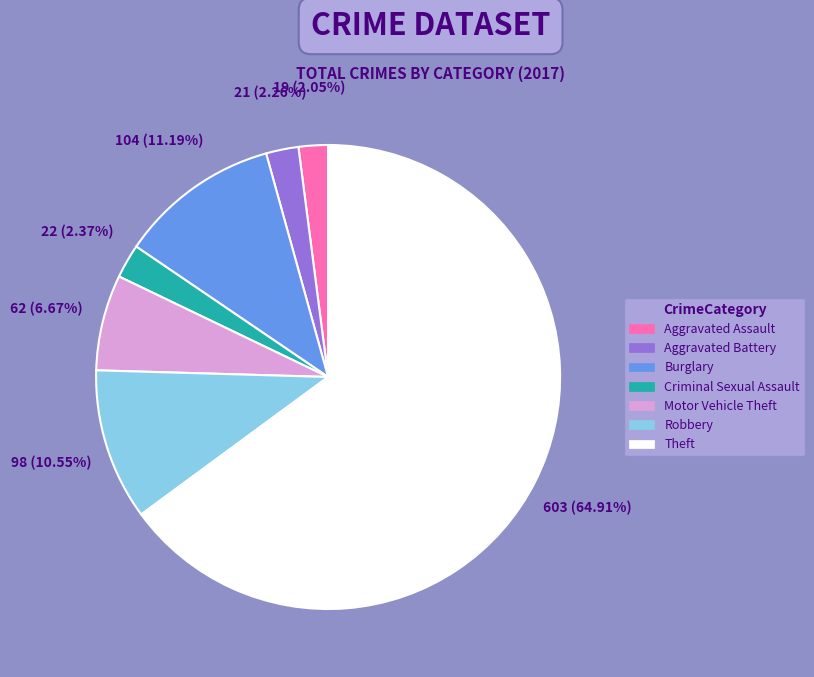

Is there any slice that represents more than half of the pie?

Yes